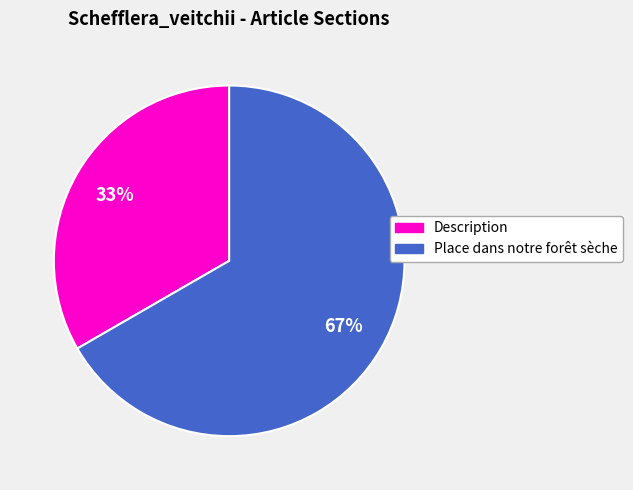

Which has a higher value, Place dans notre forêt sèche or Description?

Place dans notre forêt sèche